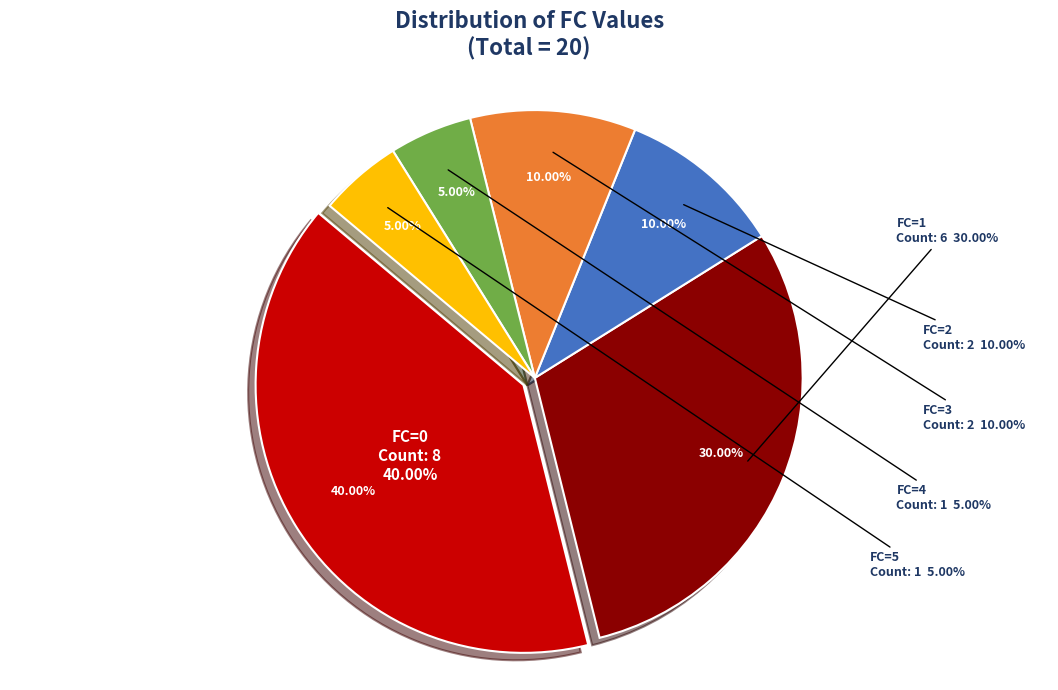

True or false: FC=2 accounts for 2% of the total.

False